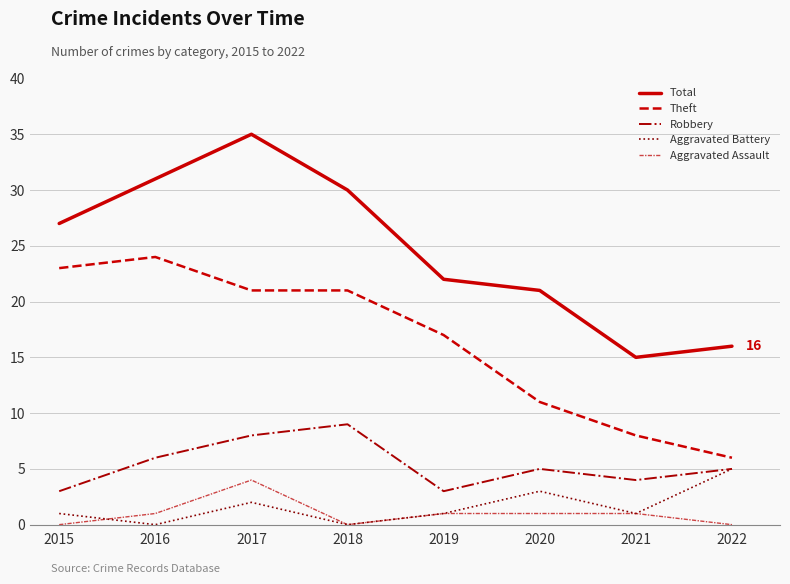

True or false: Total and Robbery intersect in this chart.

False